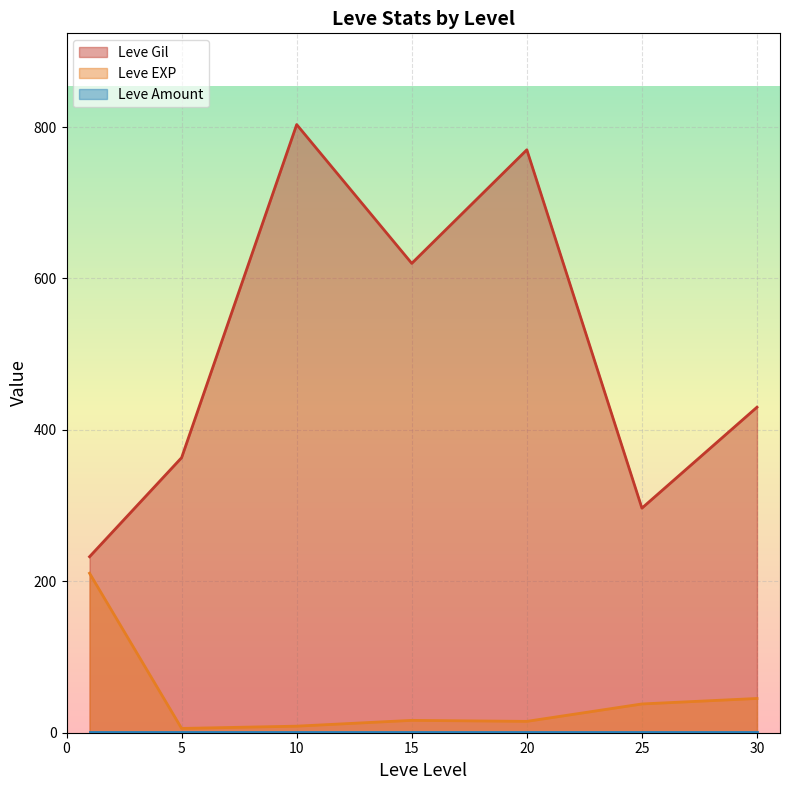

The value of Leve Gil at 25 is 177.8. True or false?

False